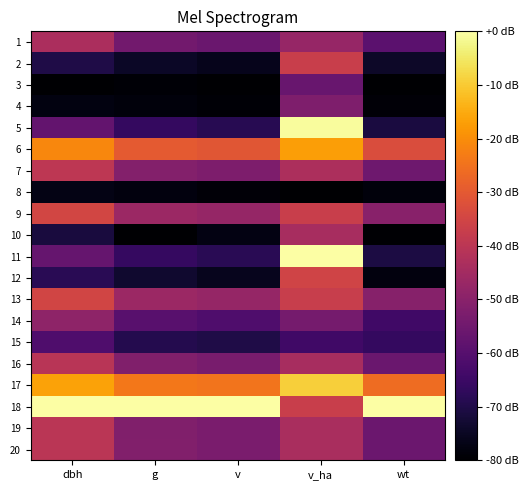

At v_ha, list the series in order from largest to smallest.

11, 5, 17, 6, 12, 2, 18, 9, 13, 7, 20, 19, 10, 16, 1, 4, 14, 3, 15, 8